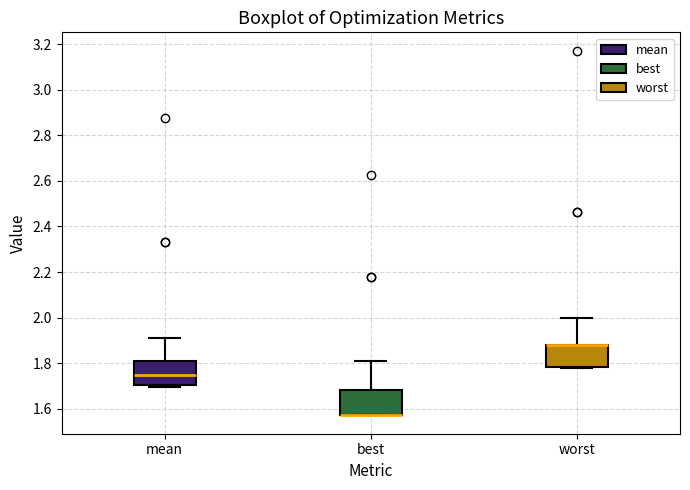

Reading left to right, read every box against the y-axis: the position of its median line, the range the box covers, and the ends of its whiskers. The values are not printed on the chart, so give them approximately, as read against the axis.

mean: median 1.74, box 1.70 to 1.80, whiskers 1.70 to 1.92
best: median 1.58 (drawn on the box's lower edge), box 1.58 to 1.68, whiskers 1.58 to 1.82
worst: median 1.88 (drawn on the box's upper edge), box 1.78 to 1.88, whiskers 1.78 to 2.00